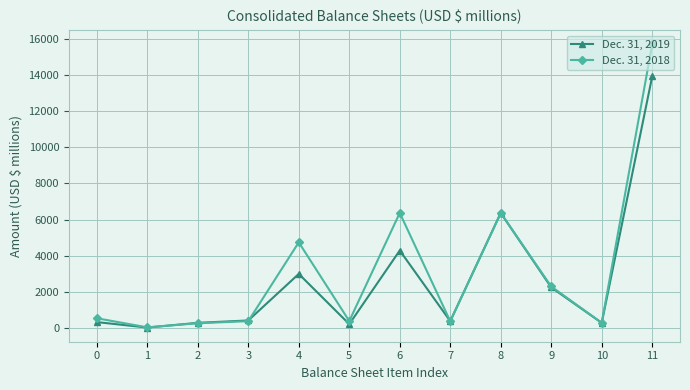

How many distinct data groups are displayed?

2